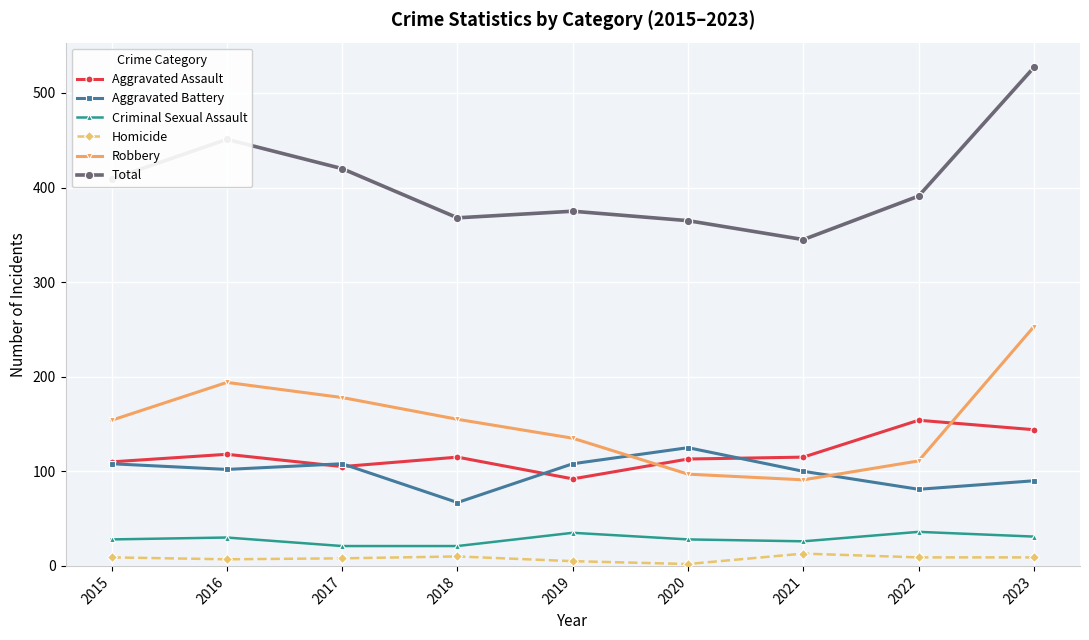

Is the value of Total at 2017 greater than the value of Robbery at 2015?

Yes